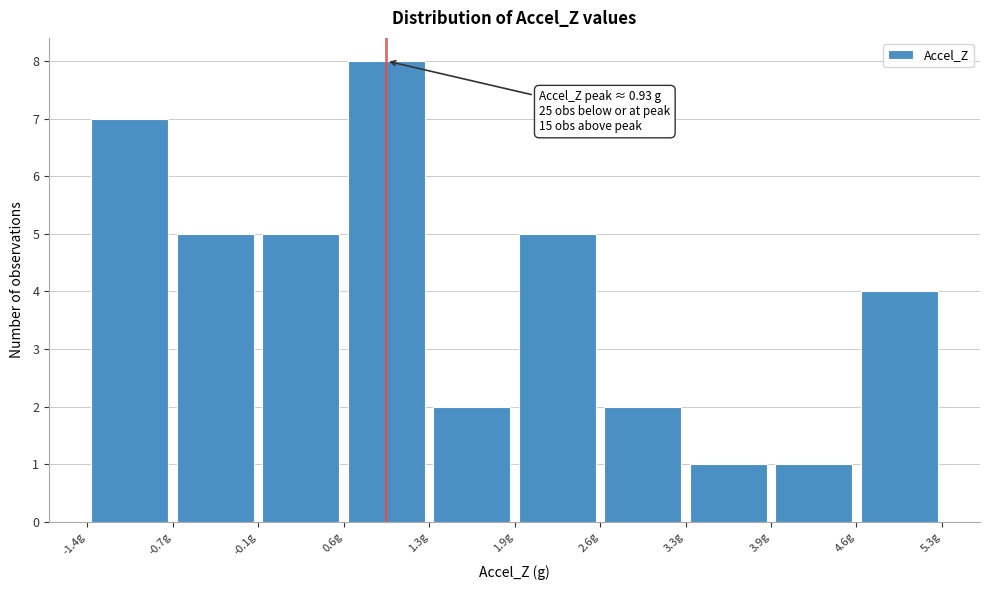

Over which range of the x-axis is the bar tallest?

0.6 to 1.3